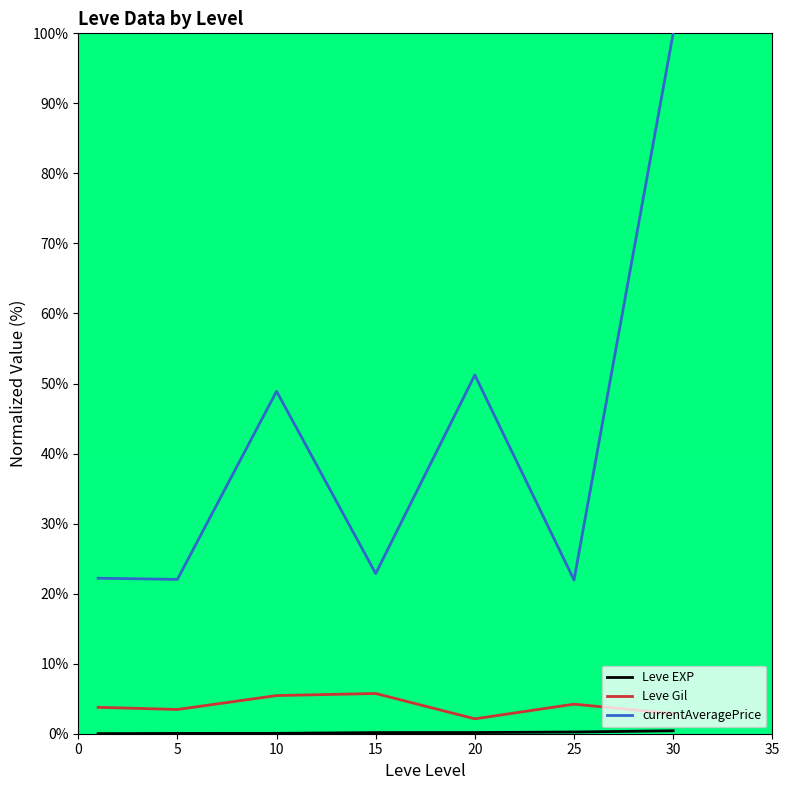

True or false: Leve Gil and currentAveragePrice cross at least once.

False